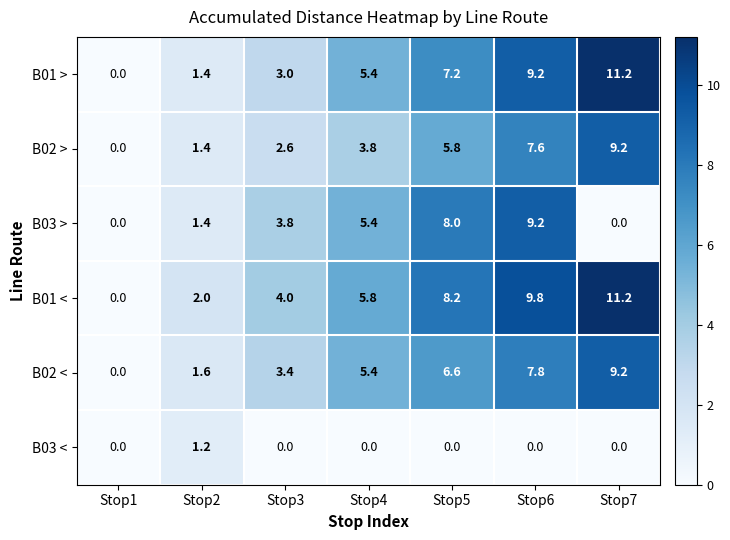

What is the difference between the highest and lowest values at Stop2?

0.8